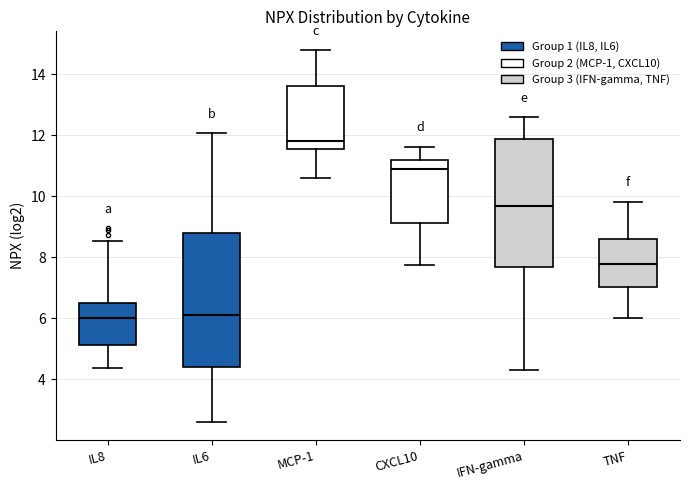

Reading left to right, read every box against the y-axis: the position of its median line, the range the box covers, and the ends of its whiskers. The values are not printed on the chart, so give them approximately, as read against the axis.

IL8: median 6.0, box 5.2 to 6.6, whiskers 4.4 to 8.6
IL6: median 6.2, box 4.4 to 8.8, whiskers 2.6 to 12.0
MCP-1: median 11.8, box 11.6 to 13.6, whiskers 10.6 to 14.8
CXCL10: median 10.8, box 9.2 to 11.2, whiskers 7.8 to 11.6
IFN-gamma: median 9.6, box 7.6 to 11.8, whiskers 4.4 to 12.6
TNF: median 7.8, box 7.0 to 8.6, whiskers 6.0 to 9.8